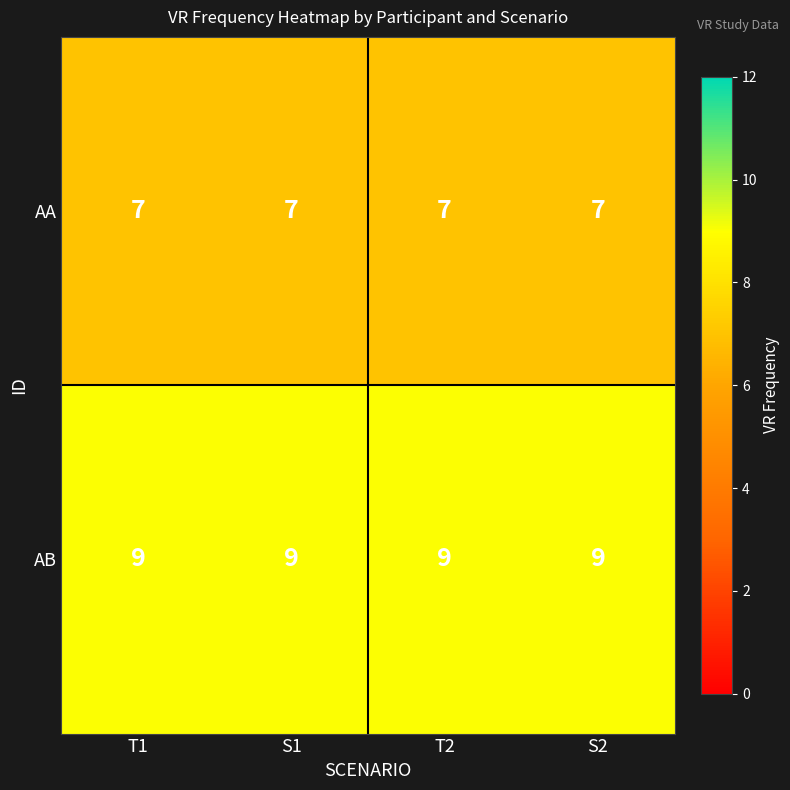

The value of AB at S1 is 15. True or false?

False